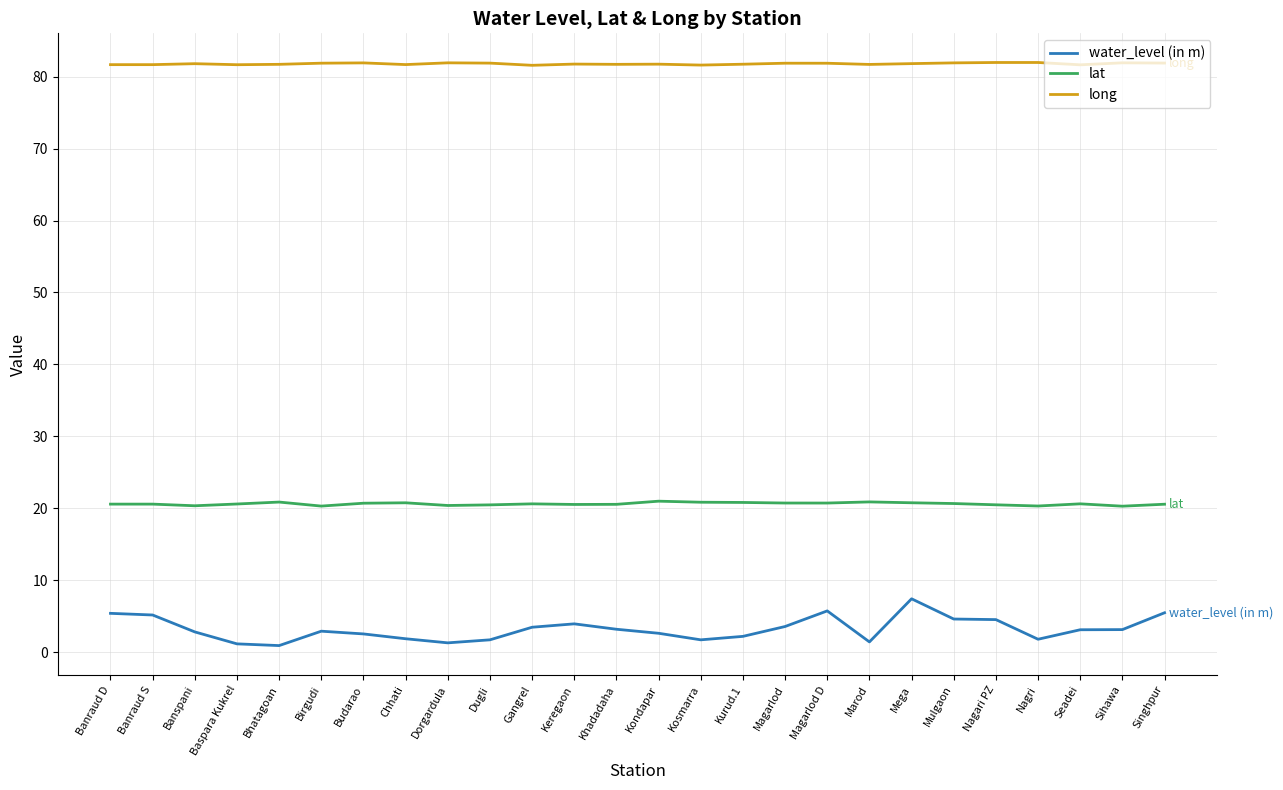

Which series has the widest spread of values?

water_level (in m)